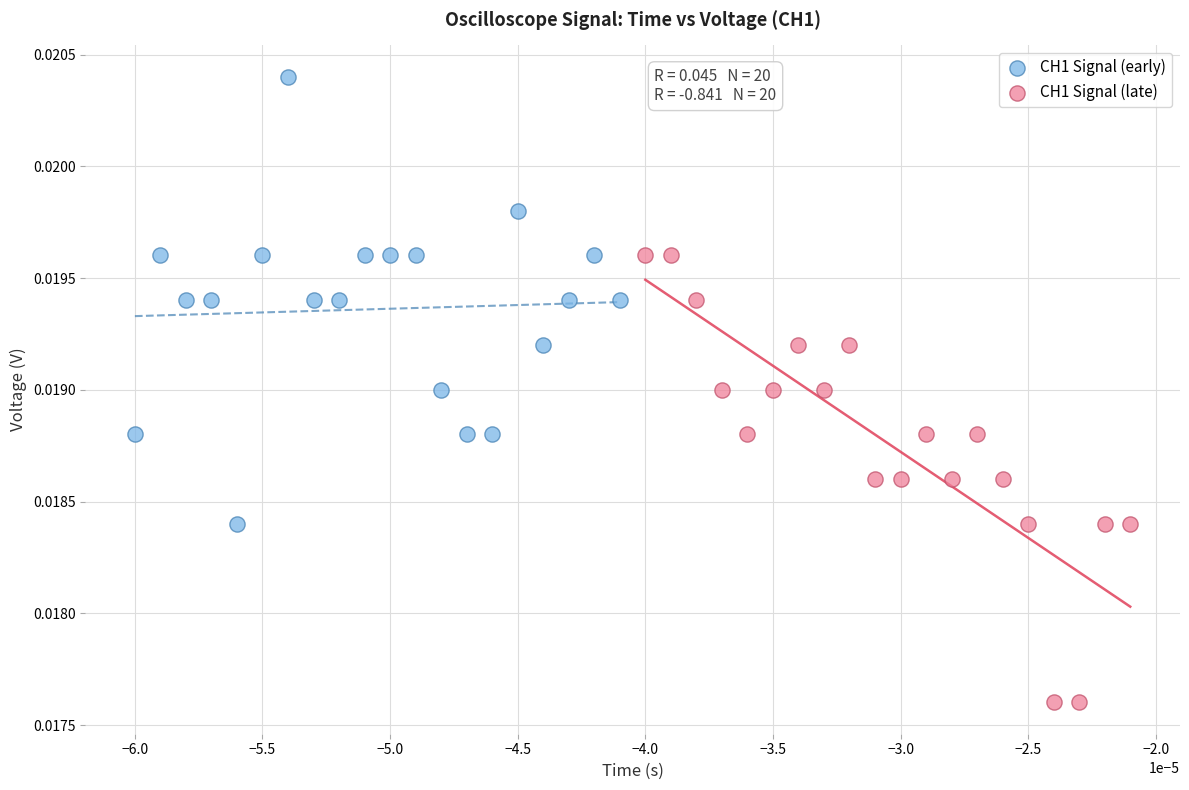

Which series reaches the minimum Y coordinate?

CH1 Signal (late)